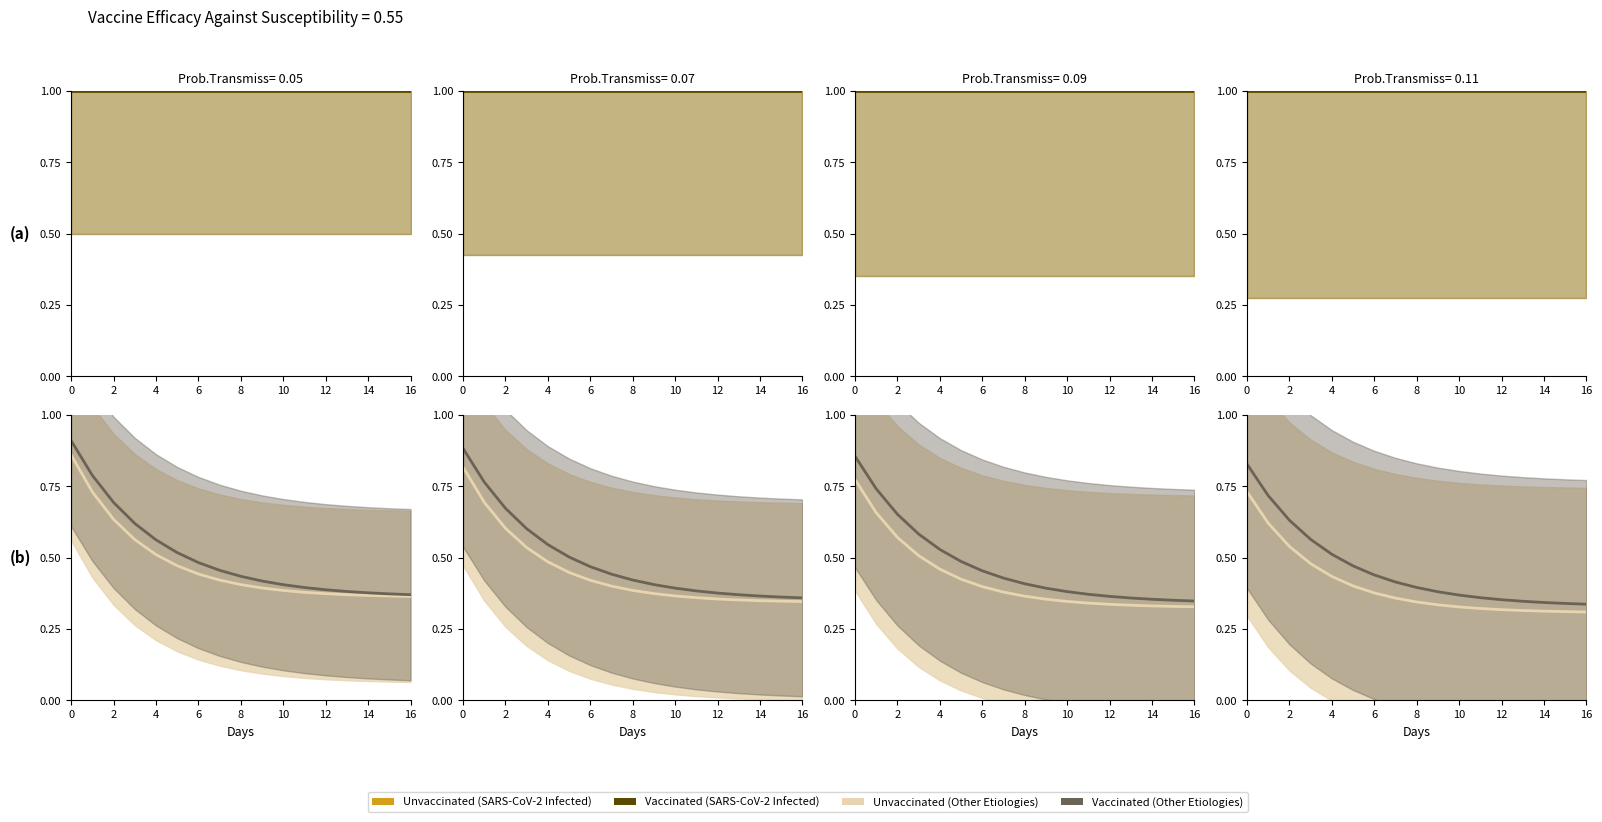

Which series changed the most between 2 and 16?

Vaccinated (Other)